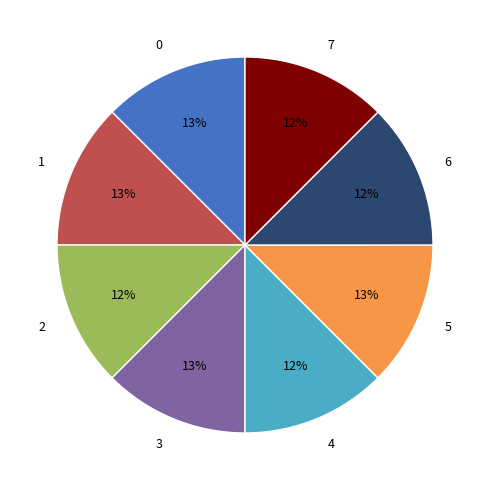

What percentage is the 5 slice, to the nearest percent?

13%